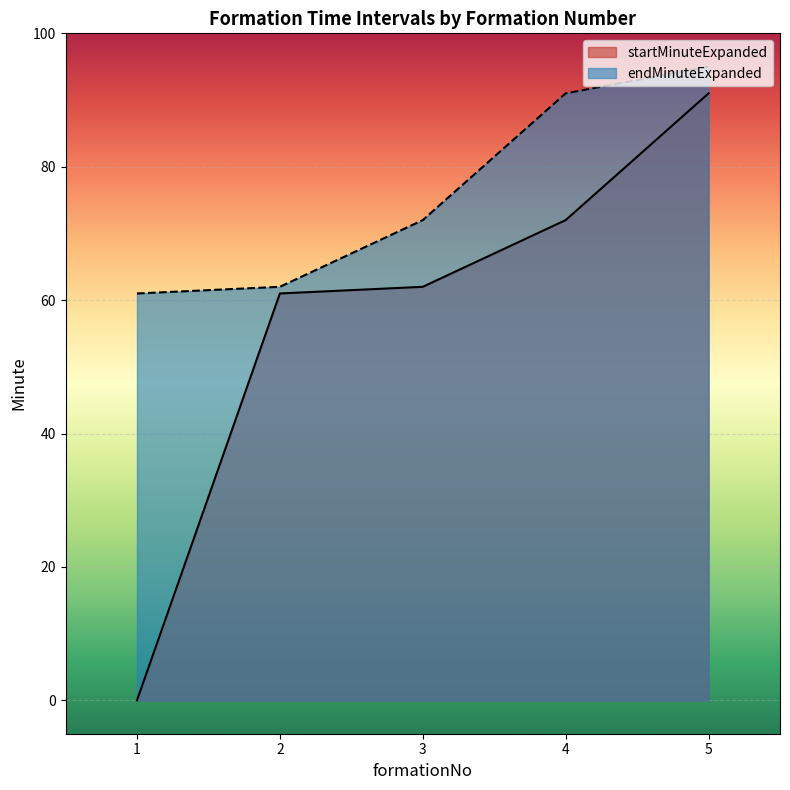

What is the highest value of the startMinuteExpanded series?

91